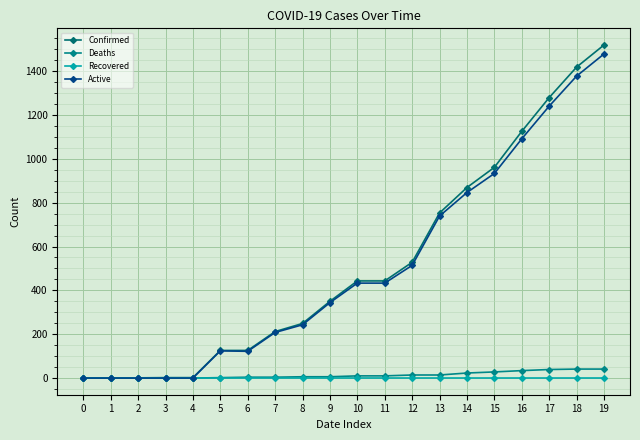

True or false: Recovered and Deaths intersect in this chart.

False